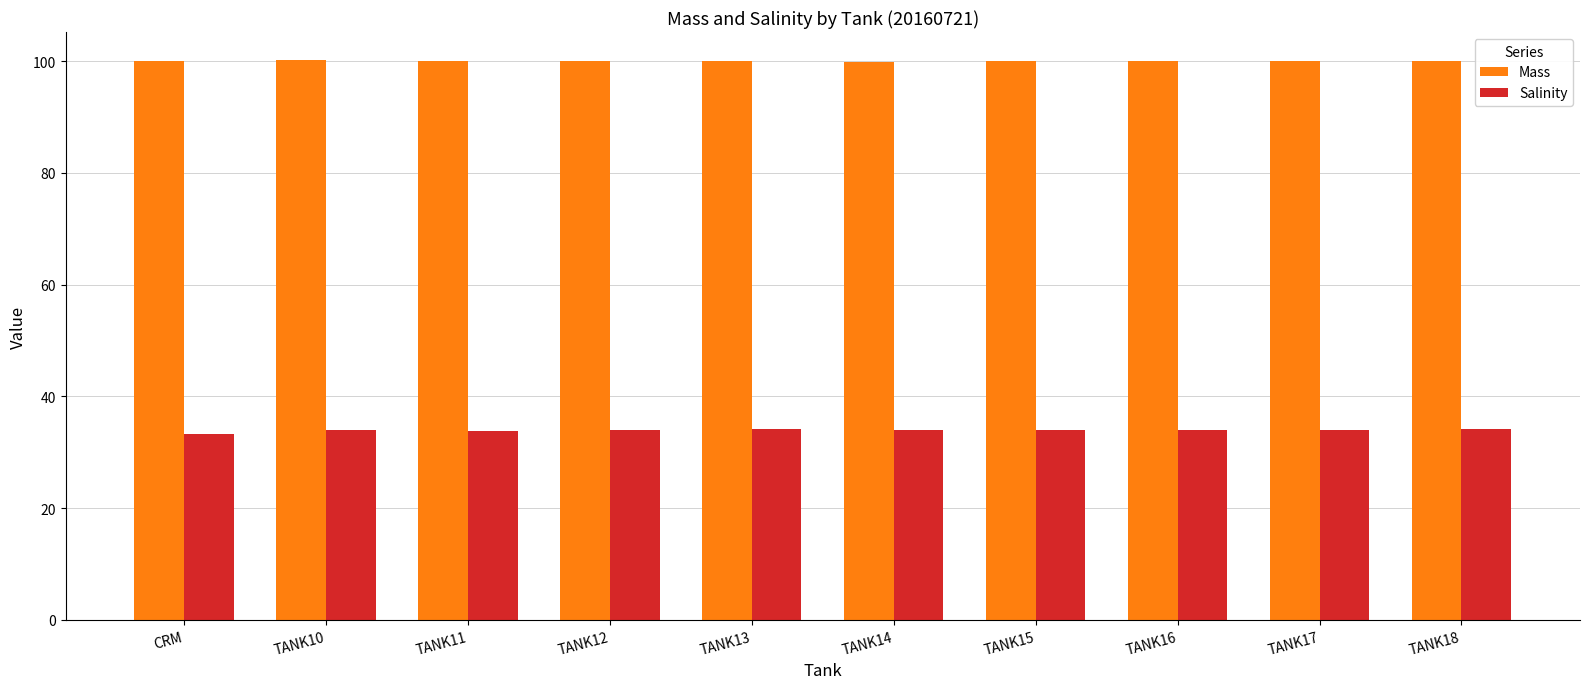

How many groups of bars are there?

10